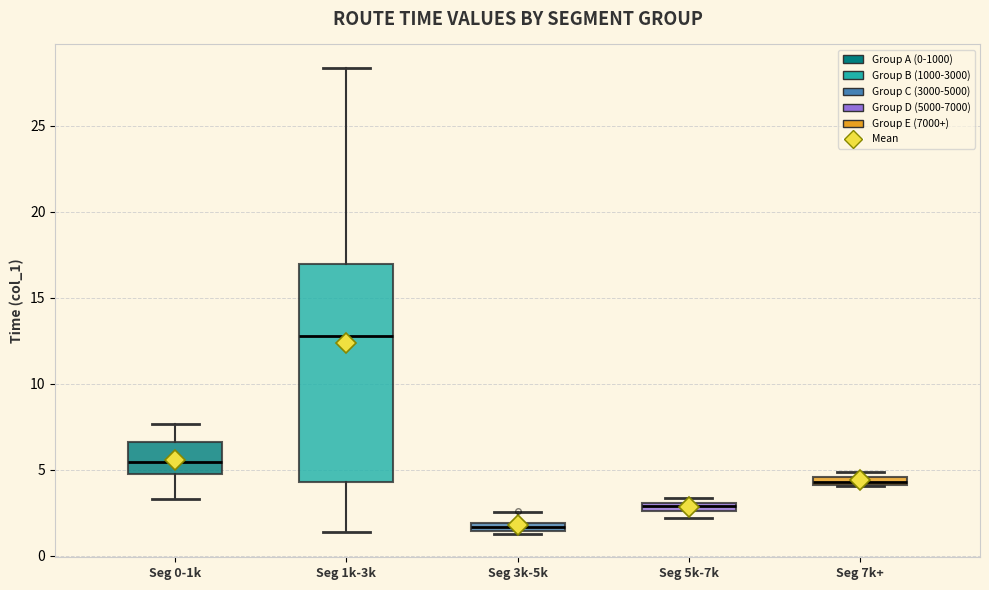

Where is the upper edge of the box for Seg 3k-5k on the y-axis? The values are not printed on the chart, so give them approximately, as read against the axis.

2.0